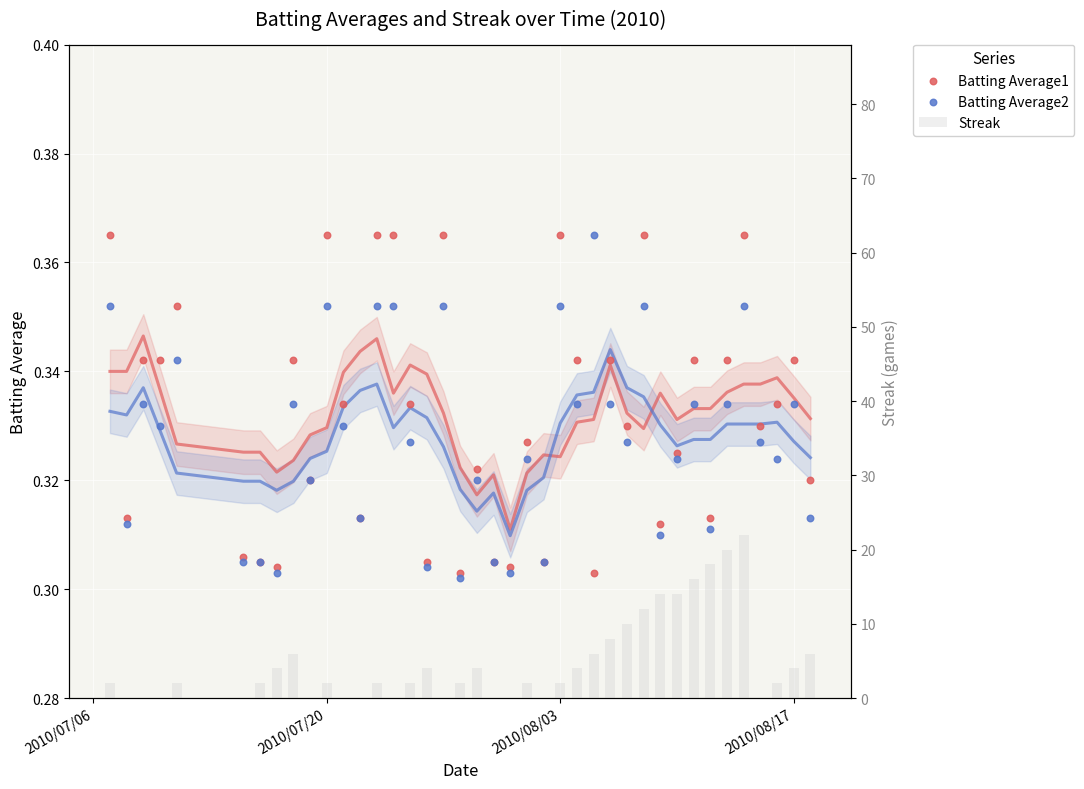

Which series contains the highest Y value?

Streak